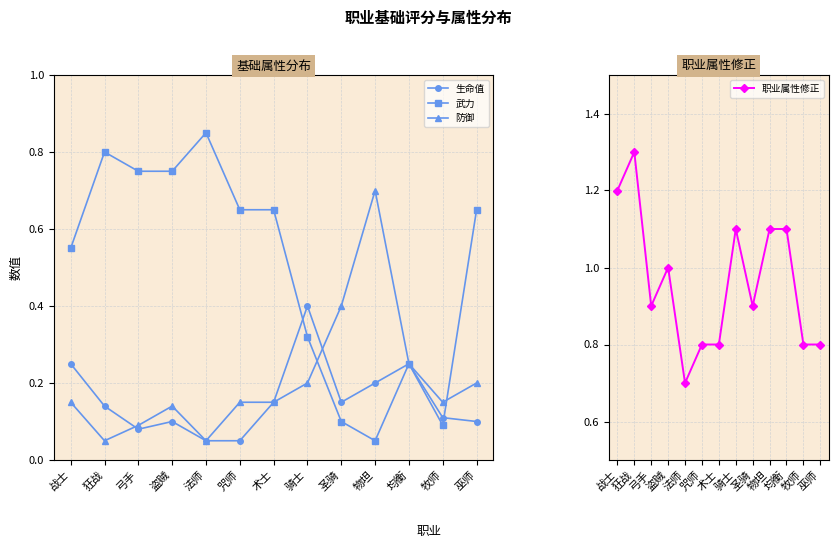

What value does the 防御 series have at 战士?

0.1